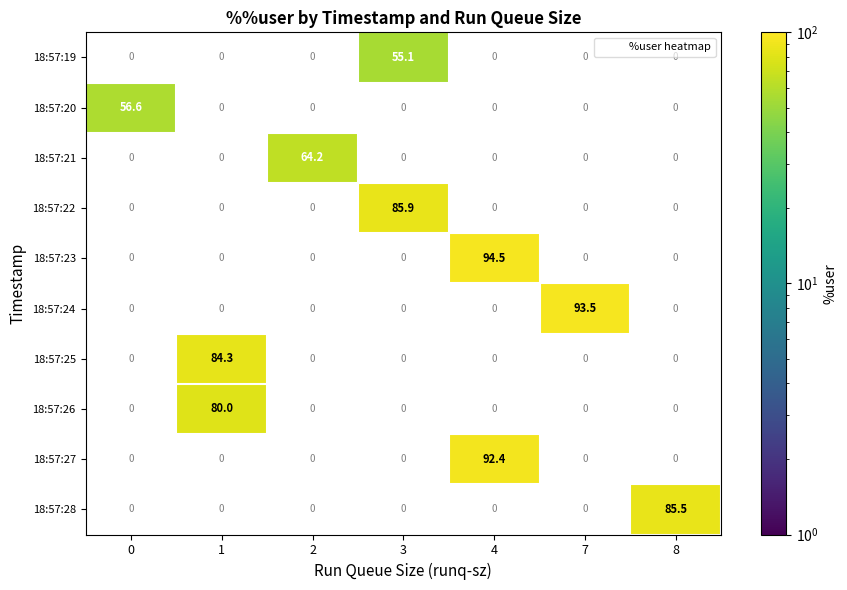

What is the total value across all series at 8?

85.5